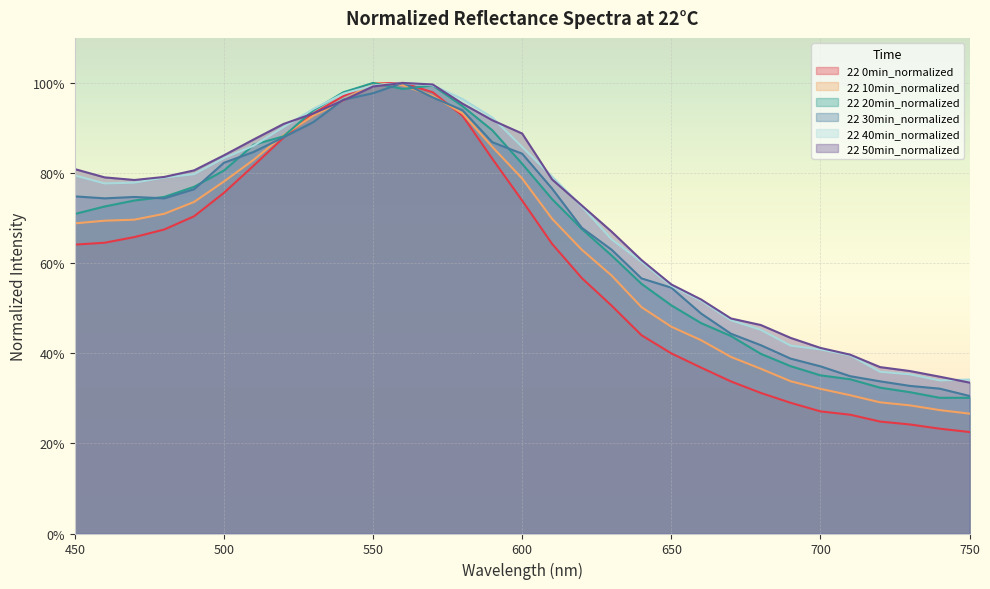

In 22 50min_normalized, how many points are higher than both neighbors (excluding endpoints)?

1